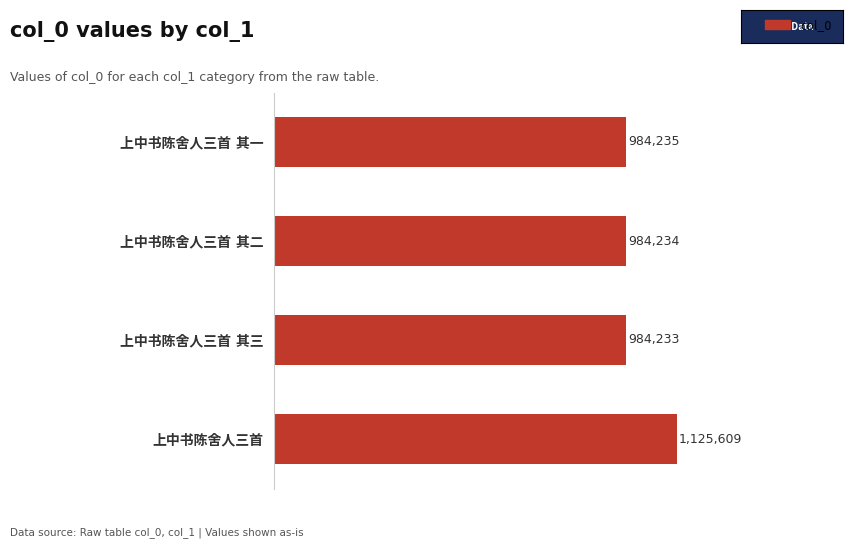

How many distinct data groups are displayed?

1